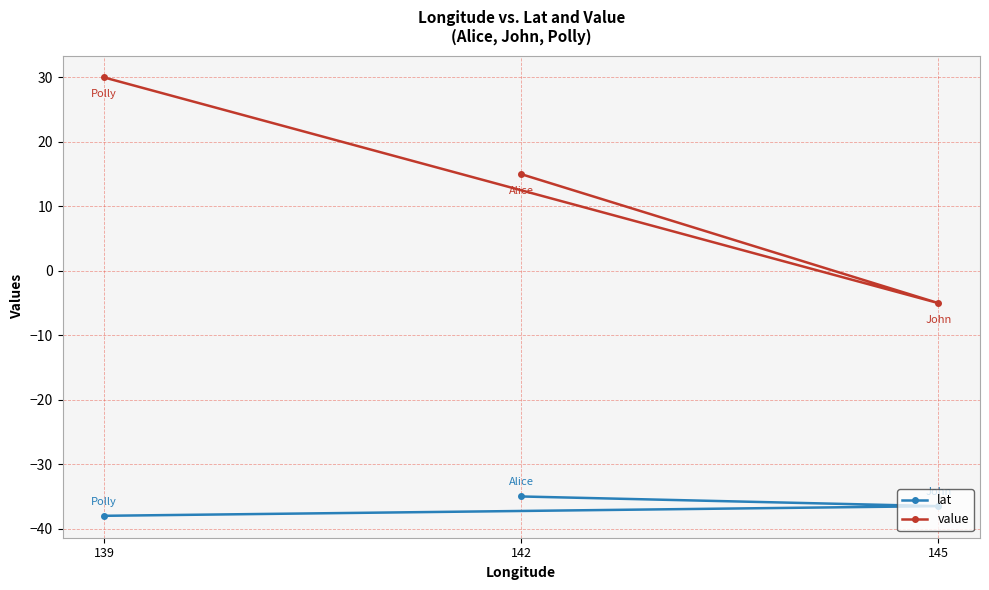

Which category has the highest value across all series?

139